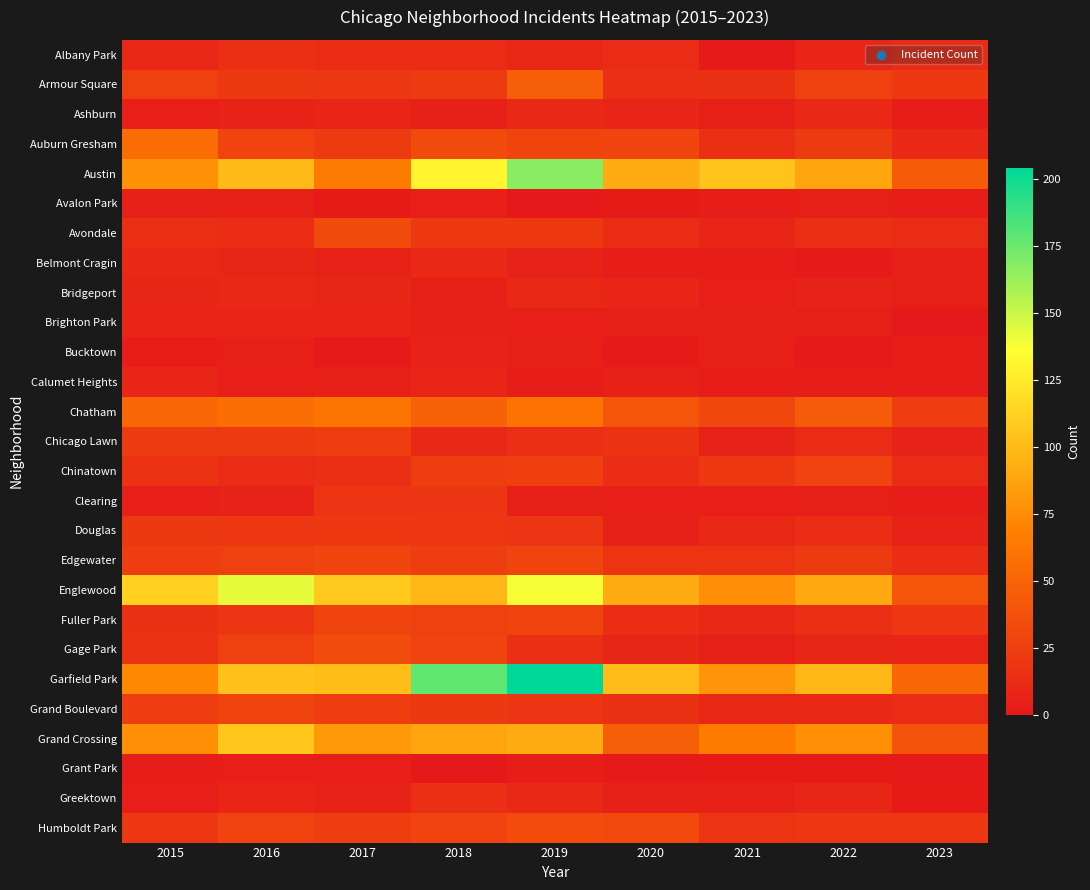

Between 2016 and 2019, which series saw the biggest shift?

Garfield Park